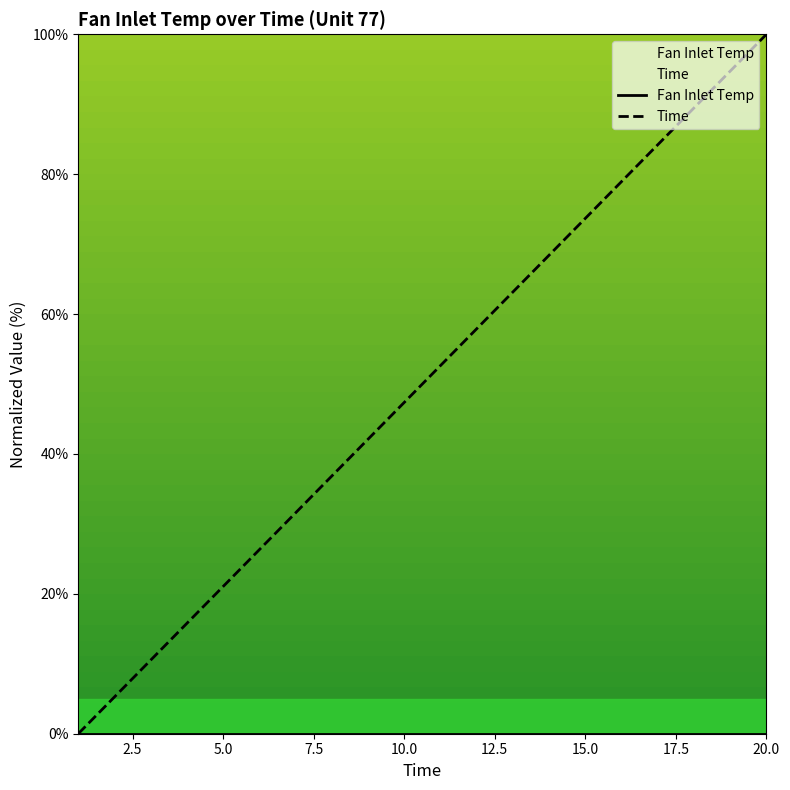

Is it true that Time equals 50.2 at 15.0?

False